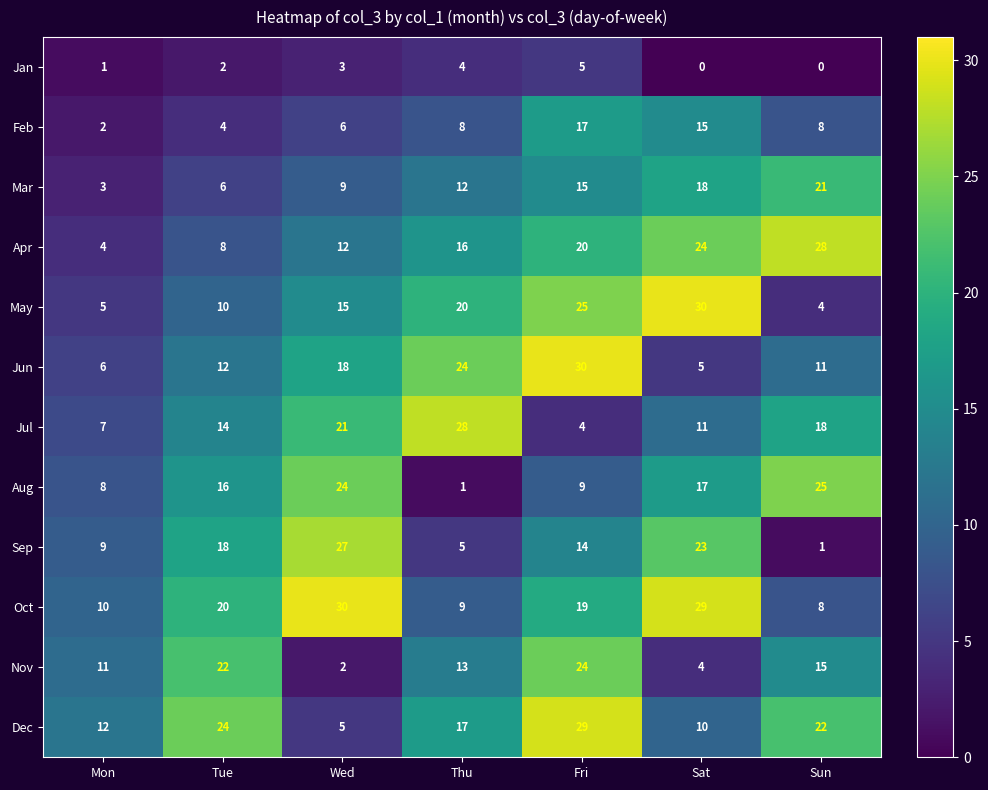

What is the average value of the Dec series?

17